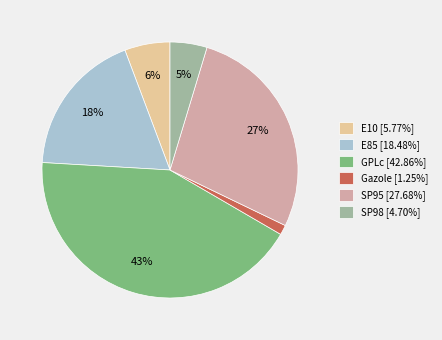

Which slice is the smallest?

Gazole